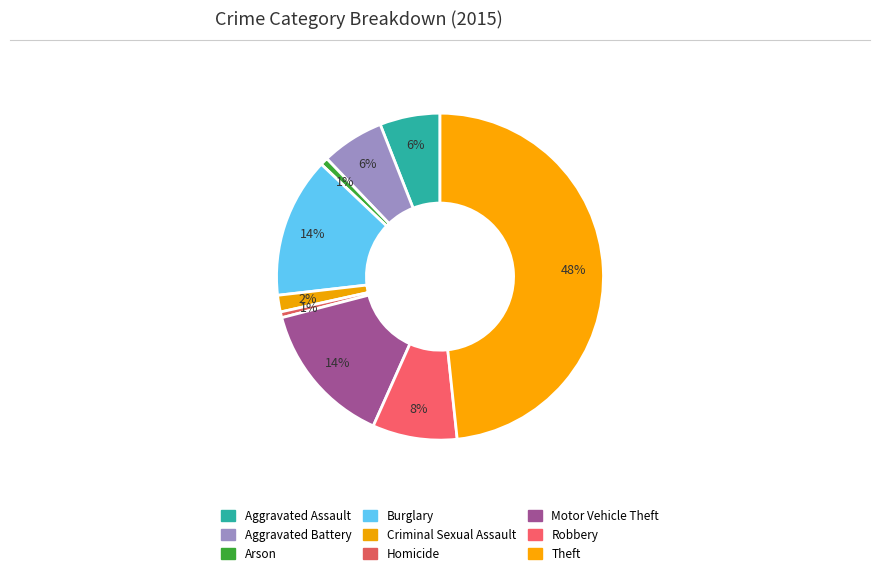

To the nearest percent, what is the combined percentage of Theft and Burglary?

62%